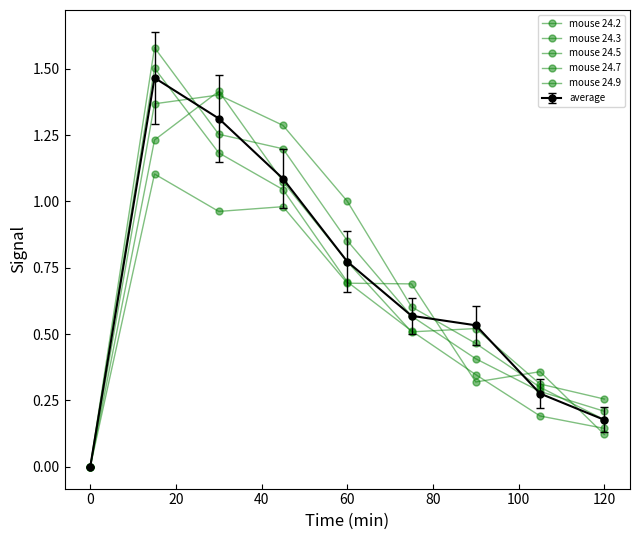

Is this an area chart (filled region under the line)?

No